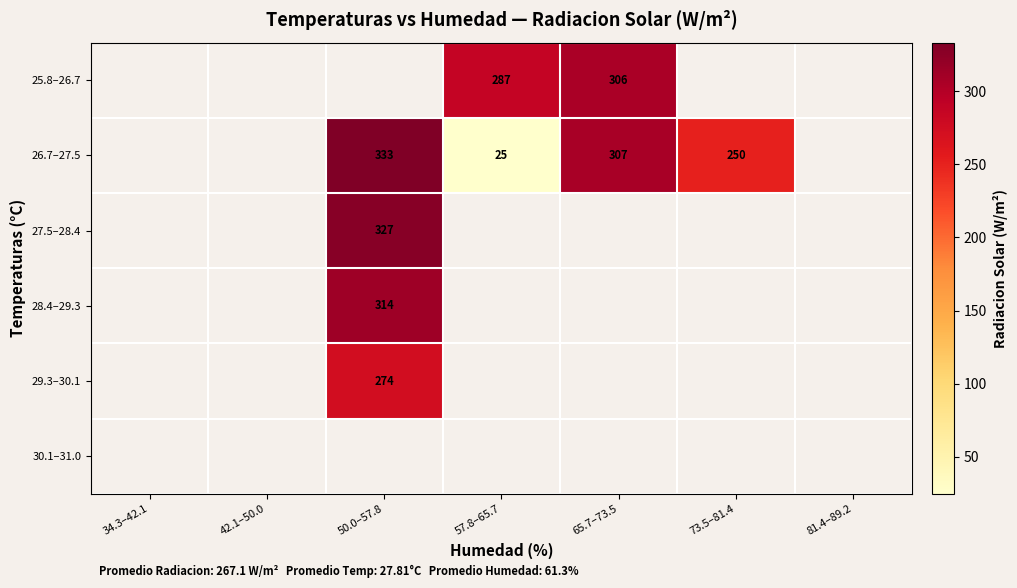

Which has a higher value, 34.3–42.1 or 73.5–81.4?

73.5–81.4